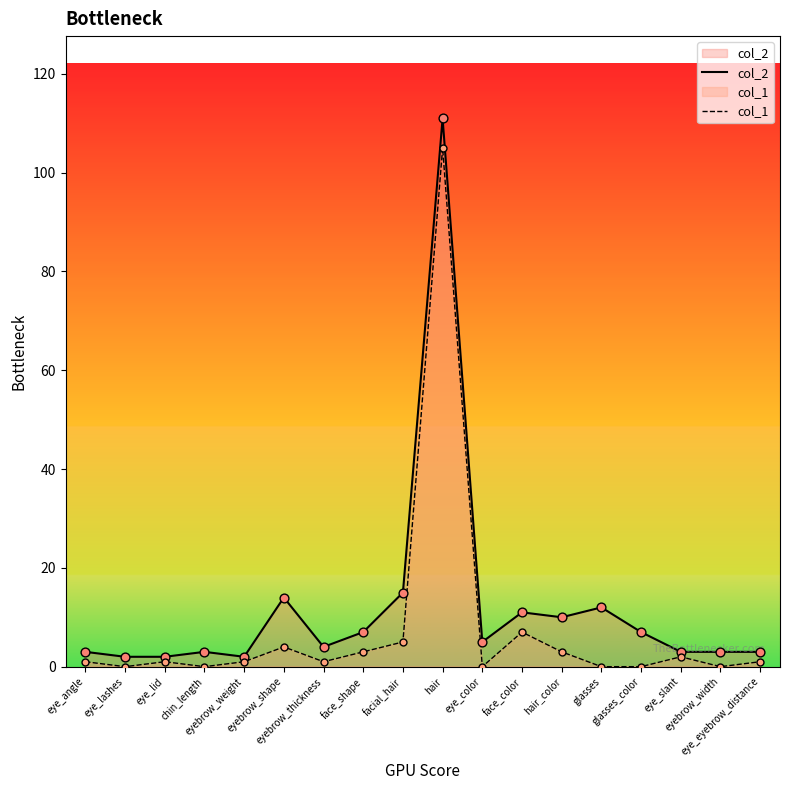

Which series has the largest total across all categories?

col_2